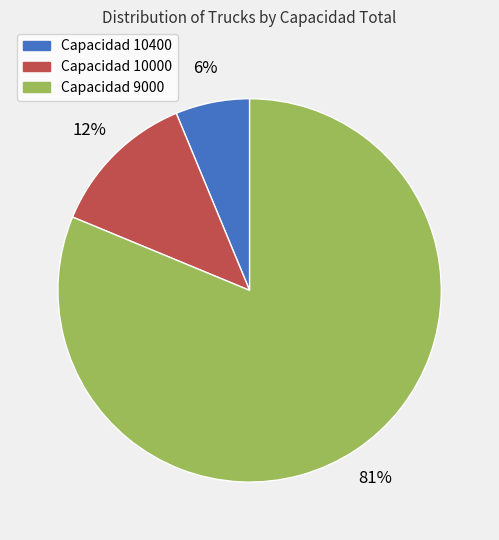

True or false: Capacidad 10000 accounts for 1% of the total.

False